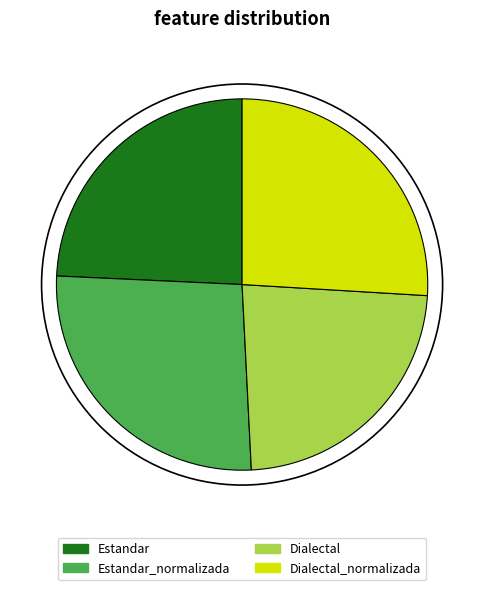

Is it true that Dialectal_normalizada is 17% of the pie?

False